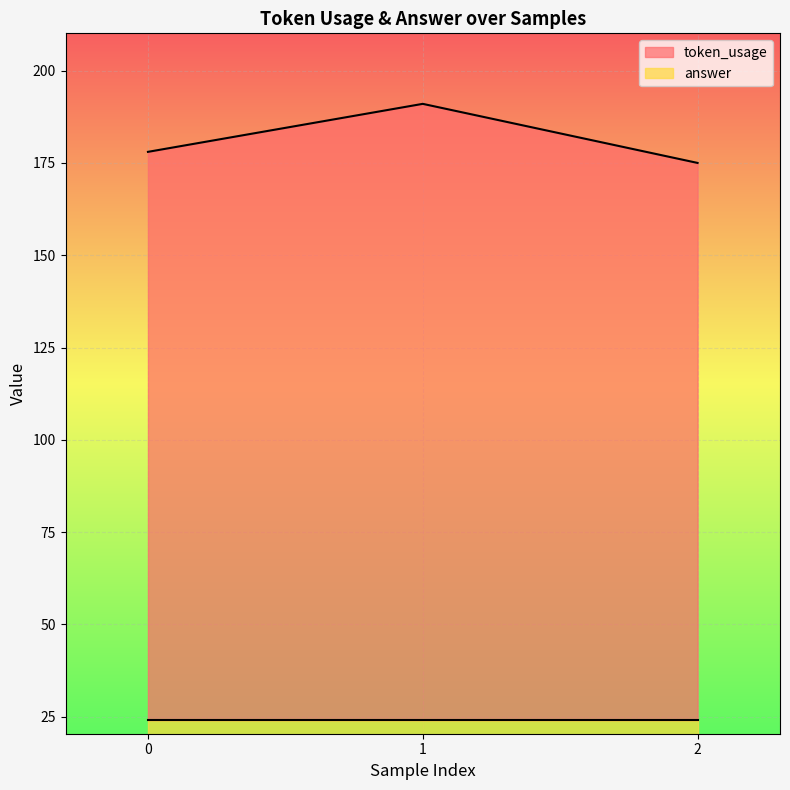

What is the minimum value for answer?

24